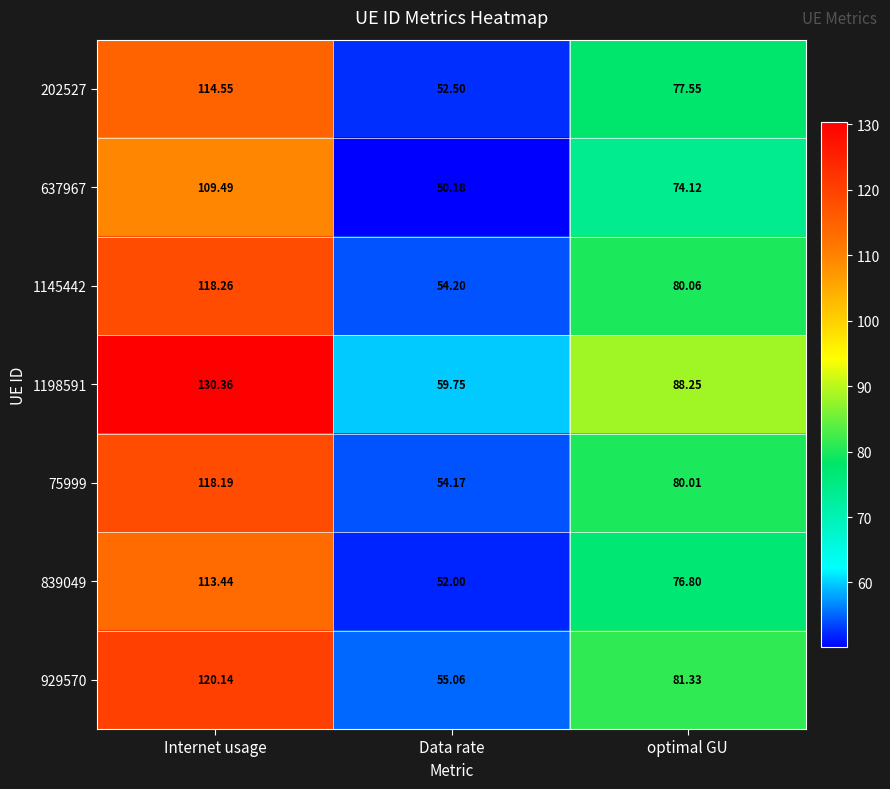

What is the total value across all series at Internet usage?

824.4